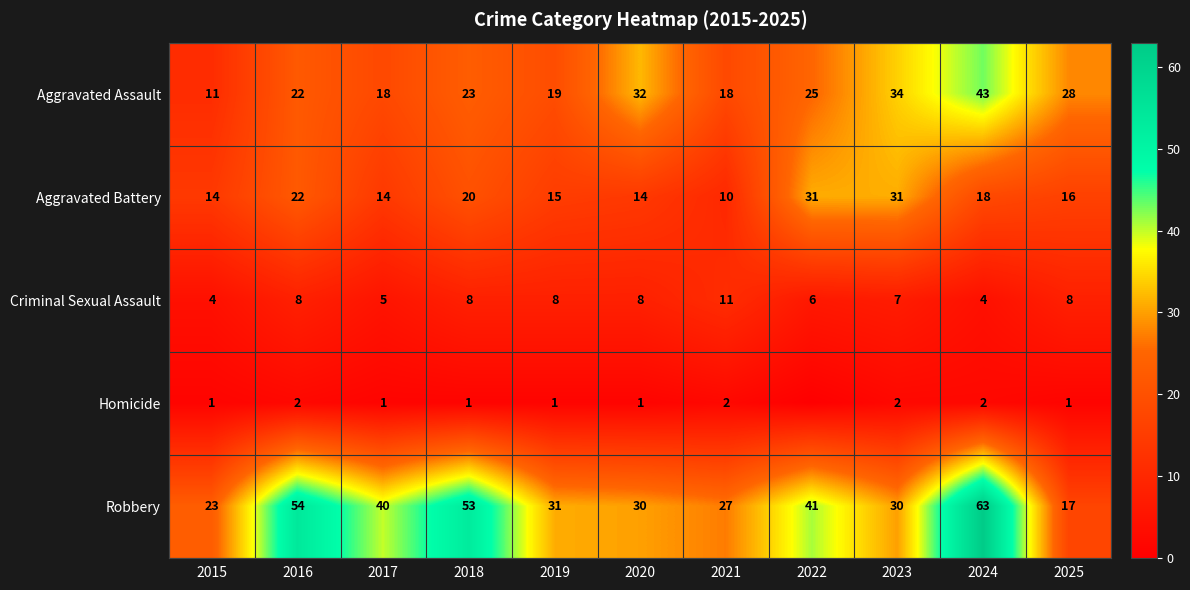

Is the value of Robbery at 2023 greater than the value of Homicide at 2024?

Yes